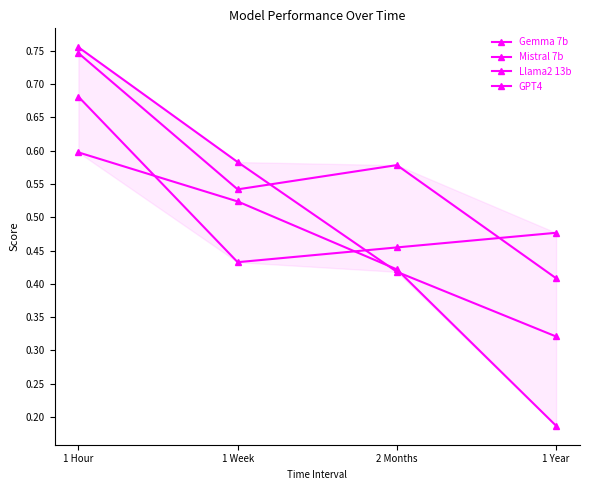

Which series has the widest spread of values?

Llama2 13b